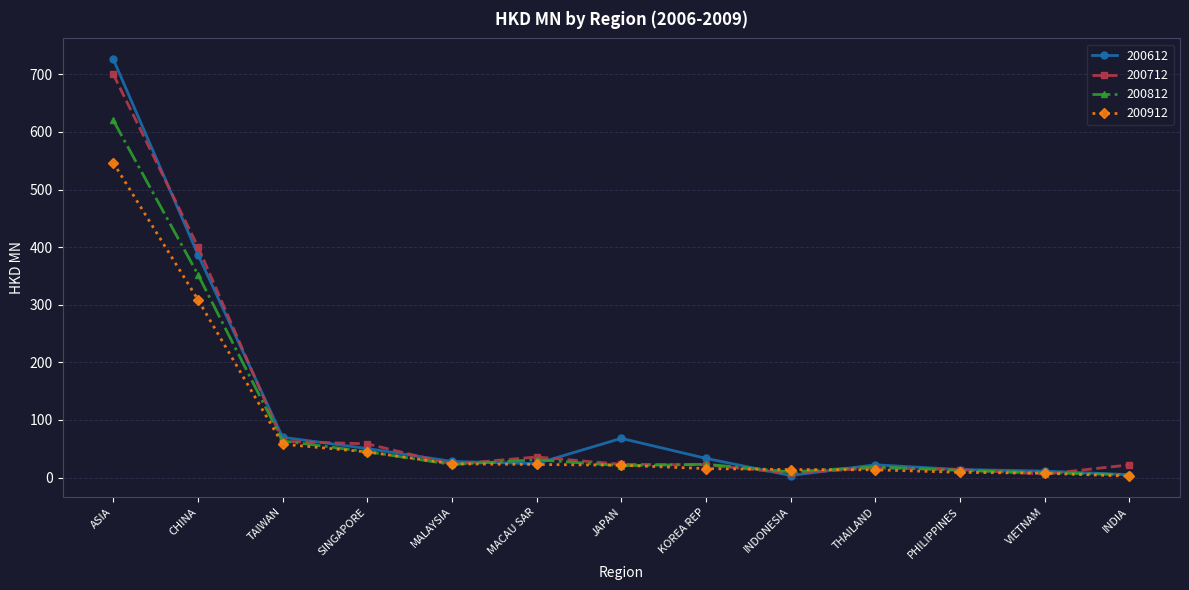

True or false: 200612 has more than 0 interior local peaks.

True